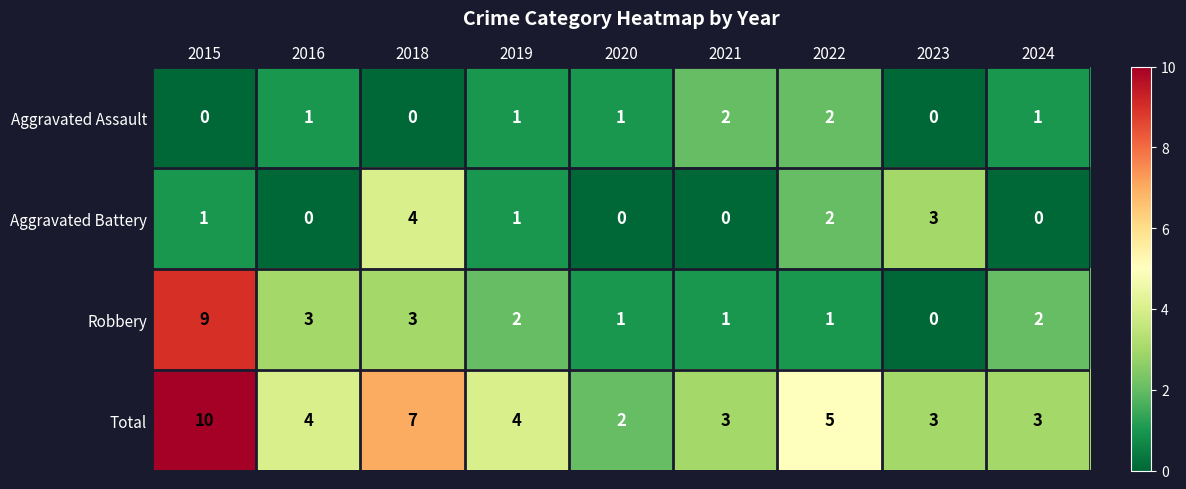

What is the sum of all Robbery values?

22